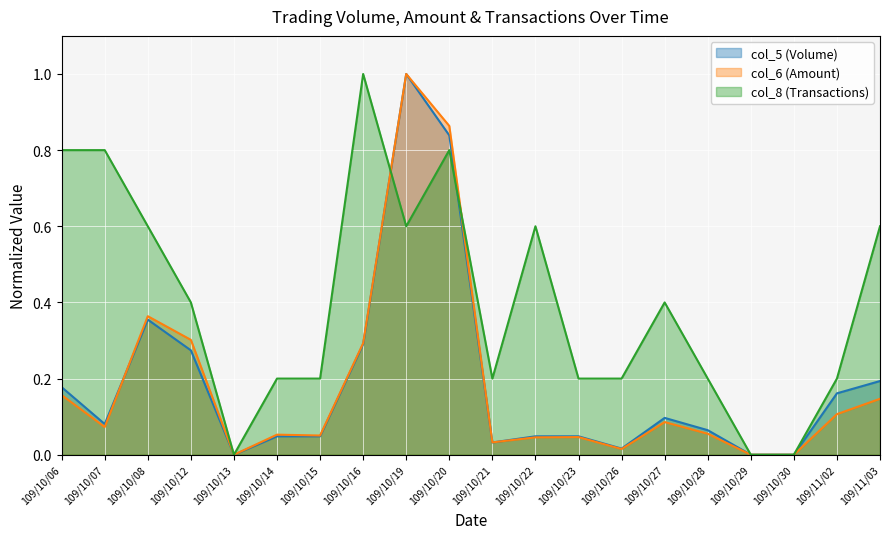

Reading left to right, list all the values displayed in this chart.

col_5 (Volume): 0.2	0.1	0.4	0.3	0.0	0.0	0.0	0.3	1.0	0.8	0.0	0.0	0.0	0.0	0.1	0.1	0.0	0.0	0.2	0.2
col_6 (Amount): 0.2	0.1	0.4	0.3	0.0	0.1	0.1	0.3	1.0	0.9	0.0	0.0	0.0	0.0	0.1	0.1	0.0	0.0	0.1	0.1
col_8 (Transactions): 0.8	0.8	0.6	0.4	0.0	0.2	0.2	1.0	0.6	0.8	0.2	0.6	0.2	0.2	0.4	0.2	0.0	0.0	0.2	0.6